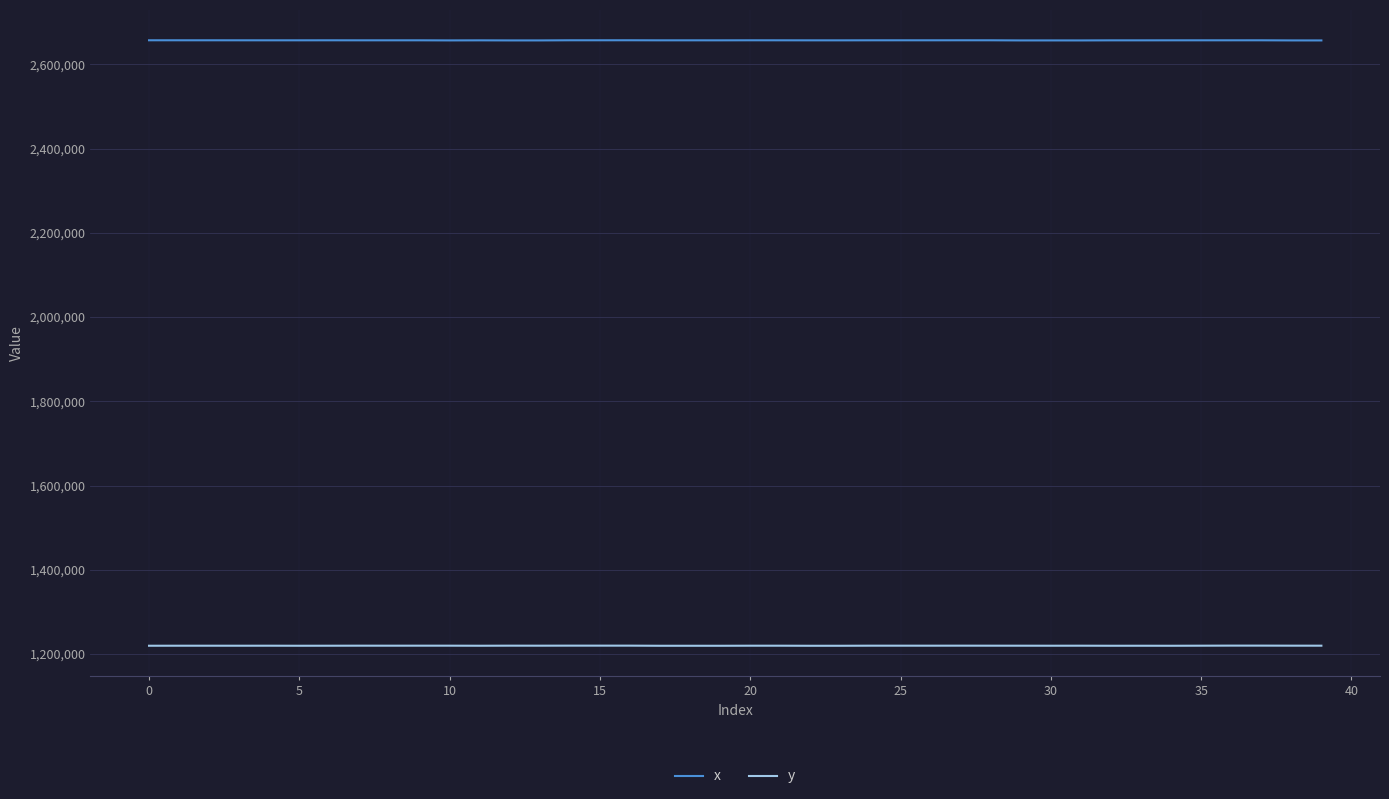

Rank the series by their maximum value, from highest to lowest.

x, y